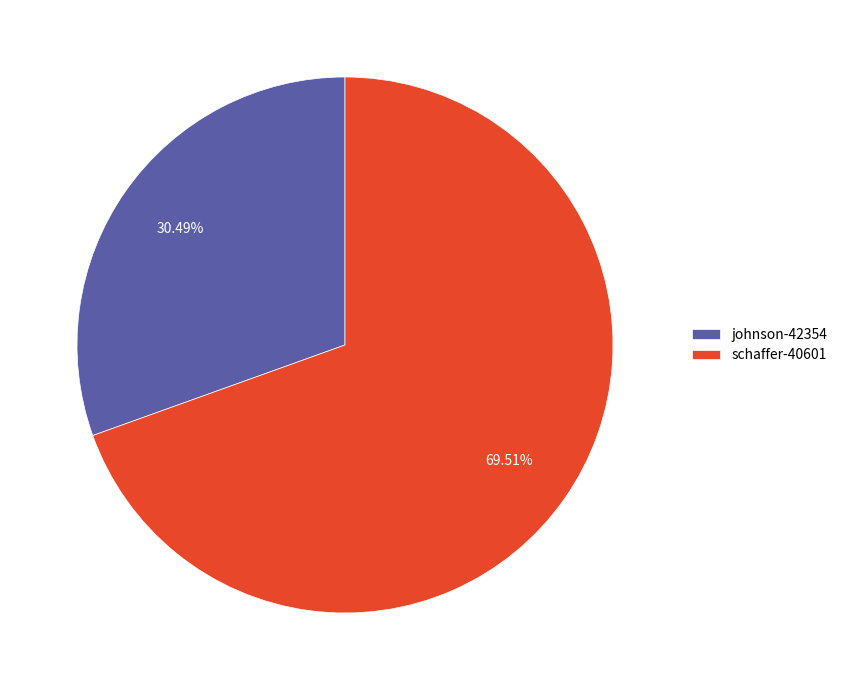

The johnson-42354 slice represents 21% of the pie. True or false?

False